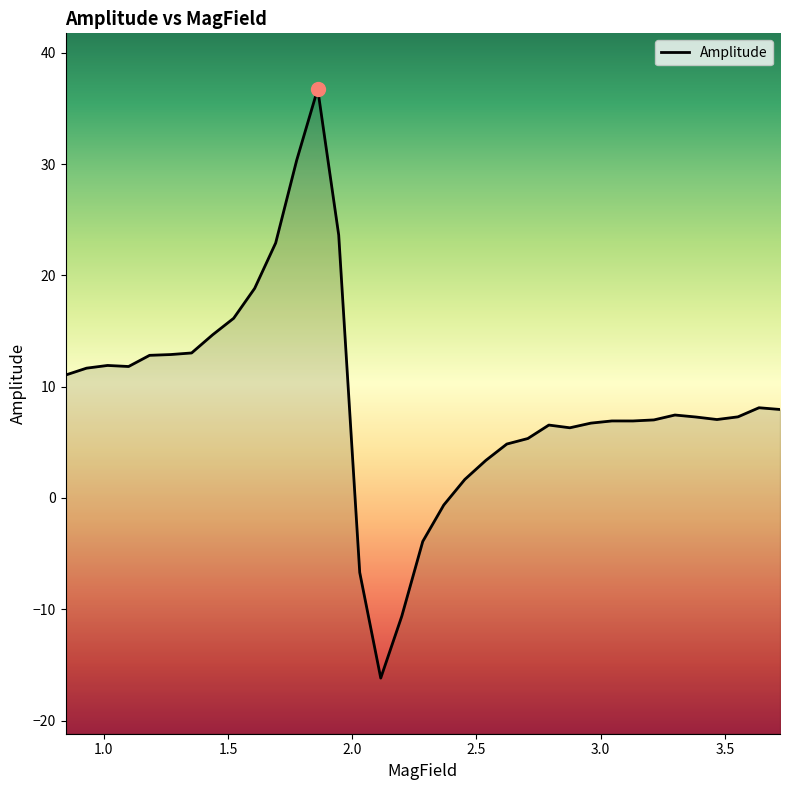

What is the minimum value shown in the chart?

-16.2